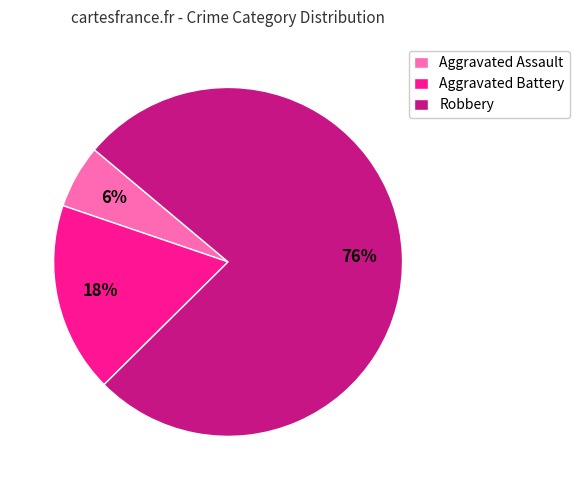

To the nearest percent, what is the average slice percentage?

33%